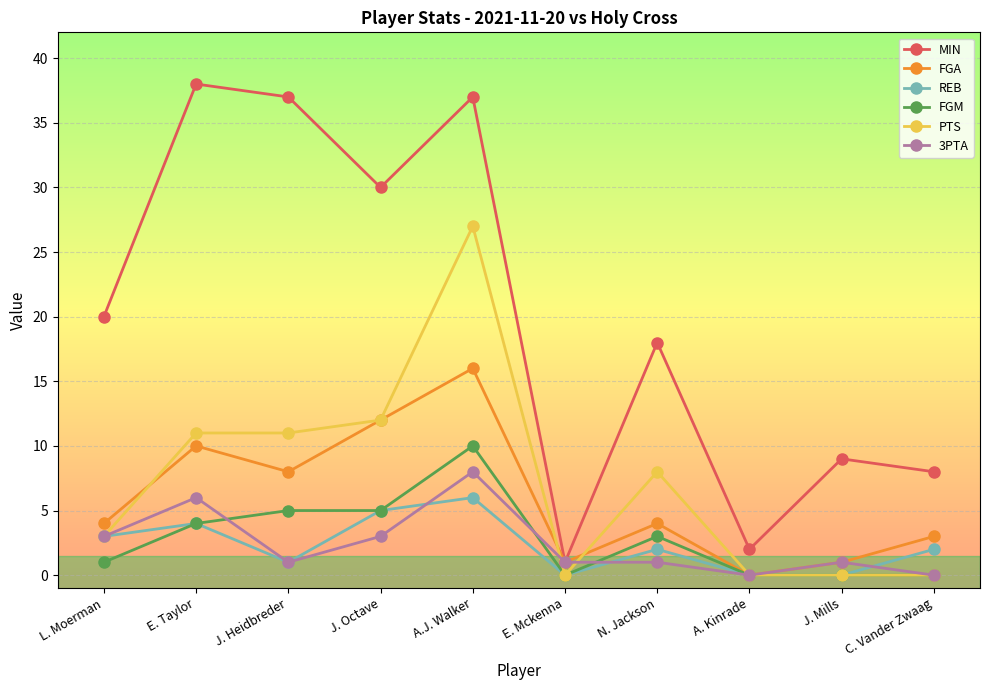

Where is PTS nearest to the value 13?

J. Octave